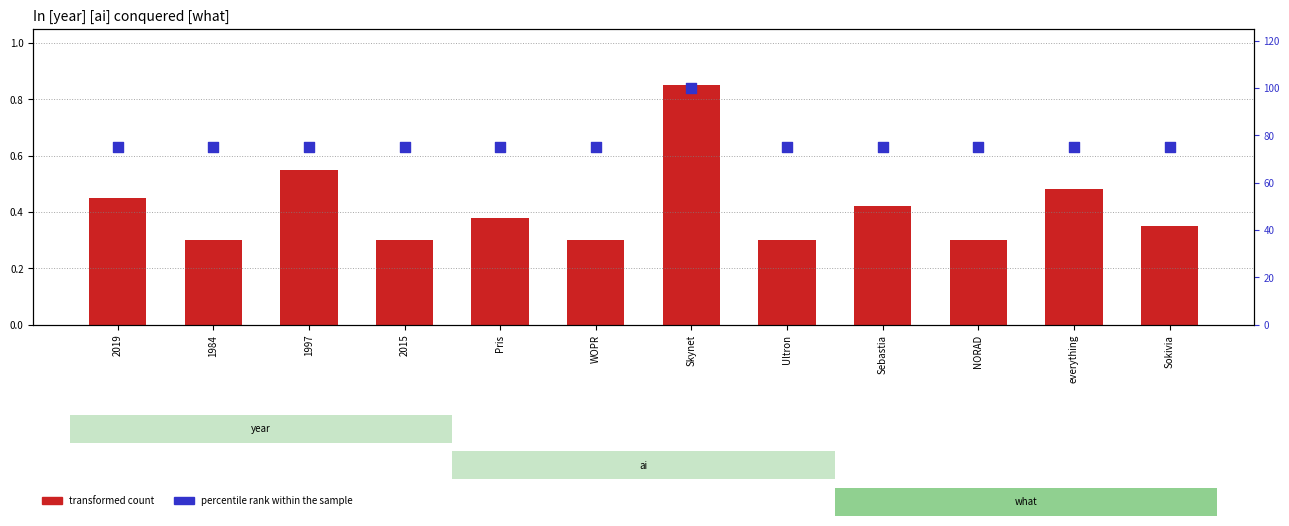

What are all the series names shown in the legend?

transformed count, percentile rank within the sample